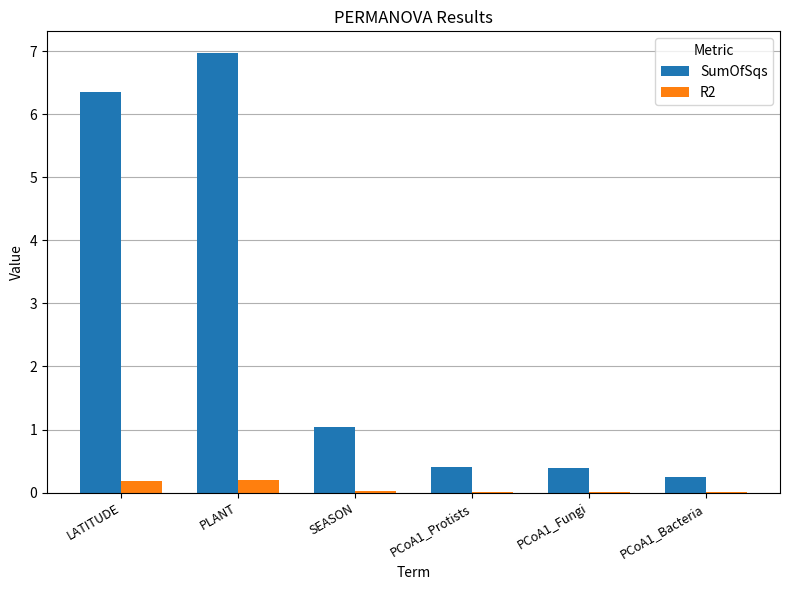

Is it true that SumOfSqs equals 1.6 at SEASON?

False